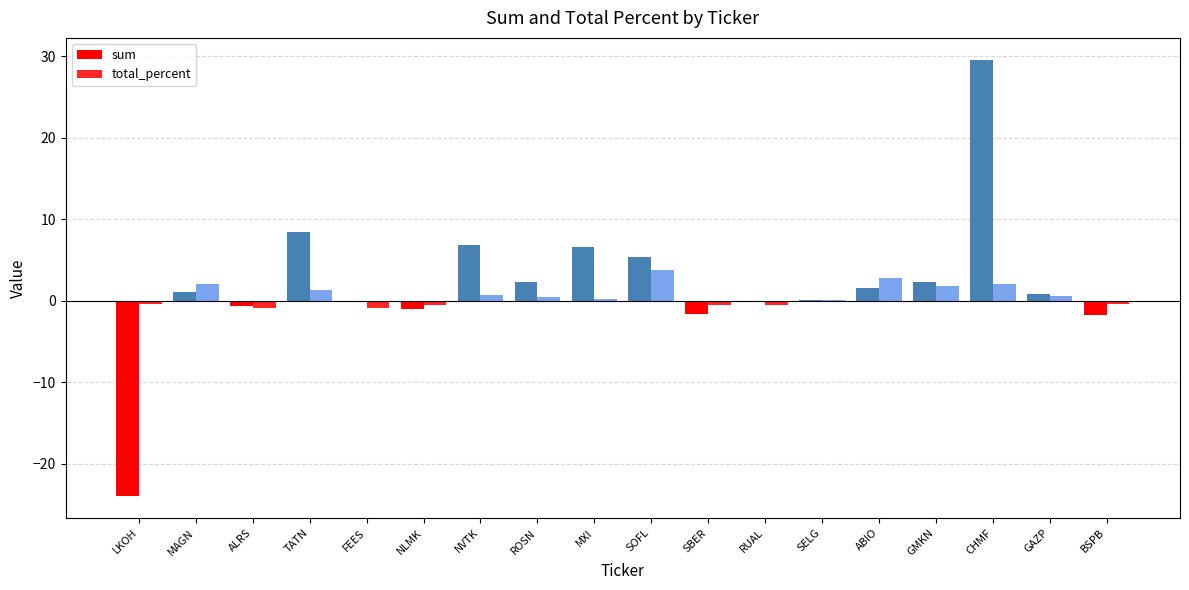

The value of sum at TATN is 8.4. True or false?

True